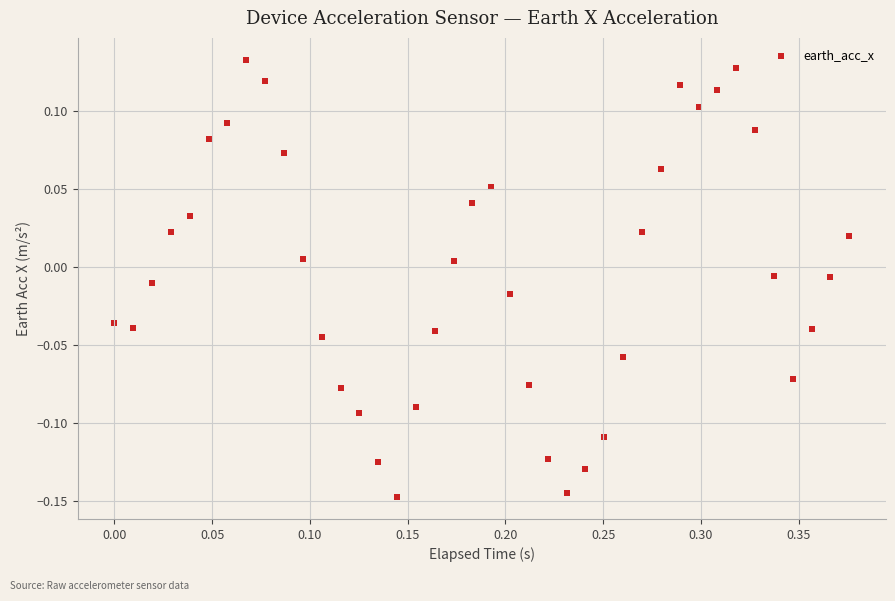

What is the range of Y values (max minus min)?

0.3